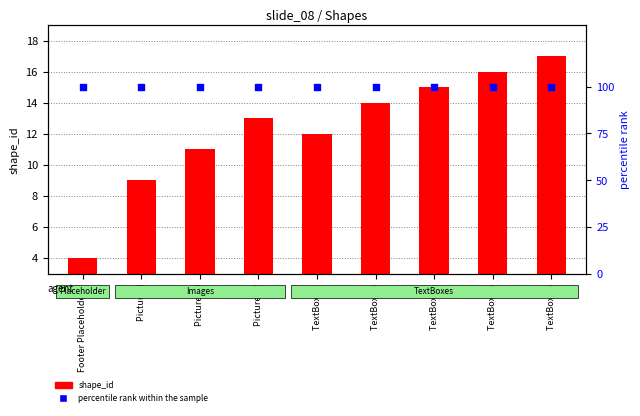

What are all the series names shown in the legend?

shape_id, percentile rank within the sample